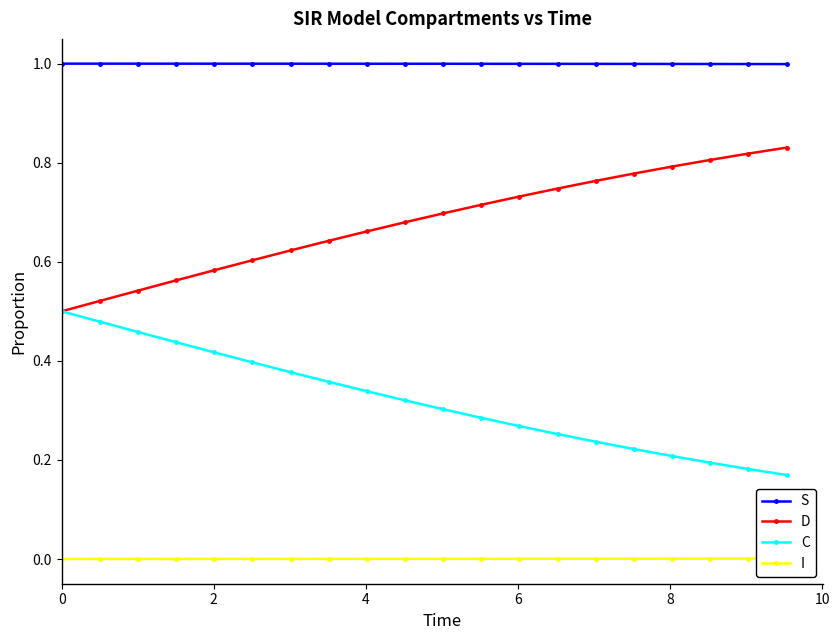

True or false: C and S cross at least once.

False